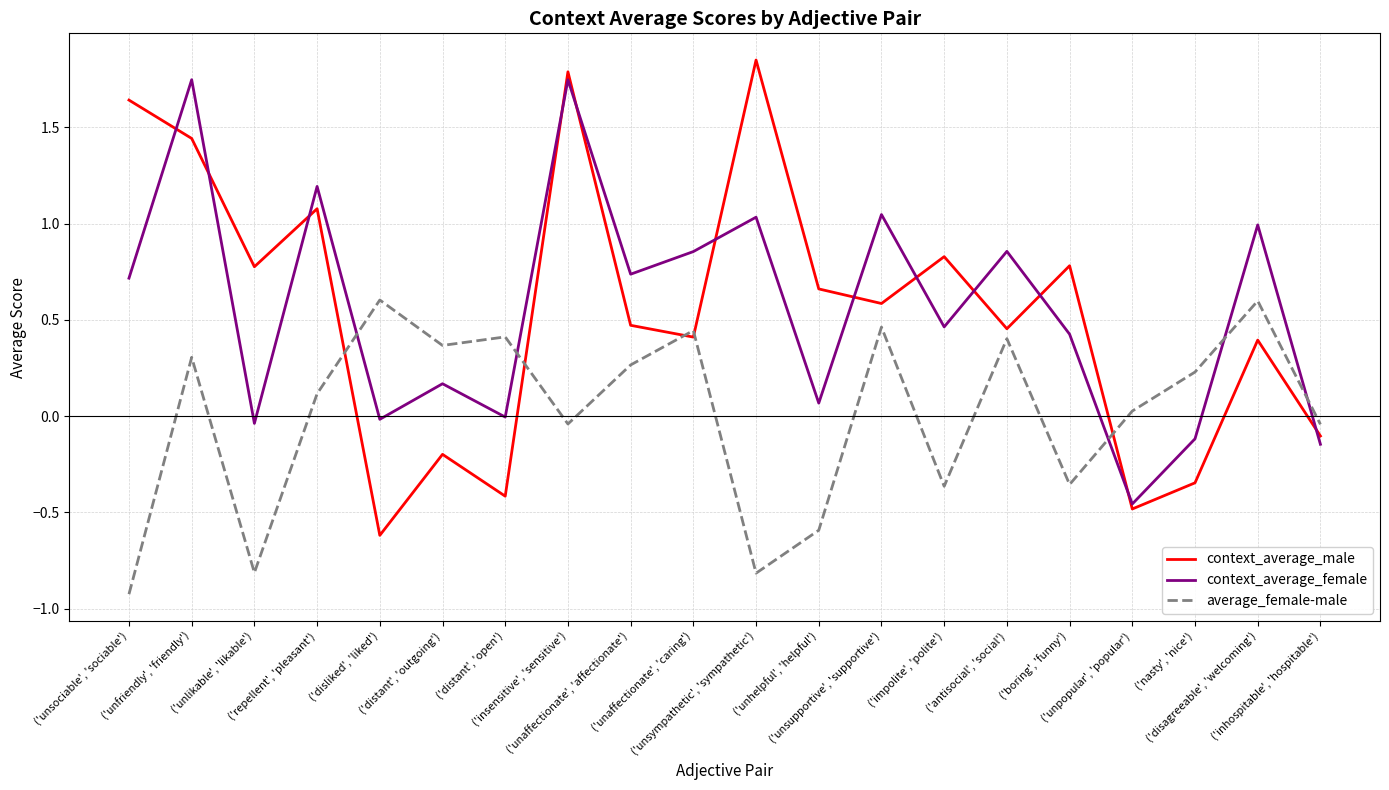

Which series has the widest spread of values?

context_average_male